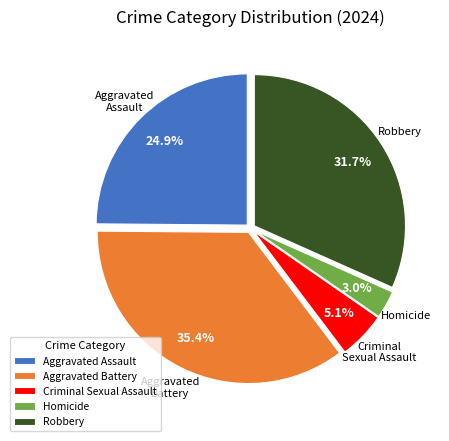

Is there any slice that represents more than half of the pie?

No